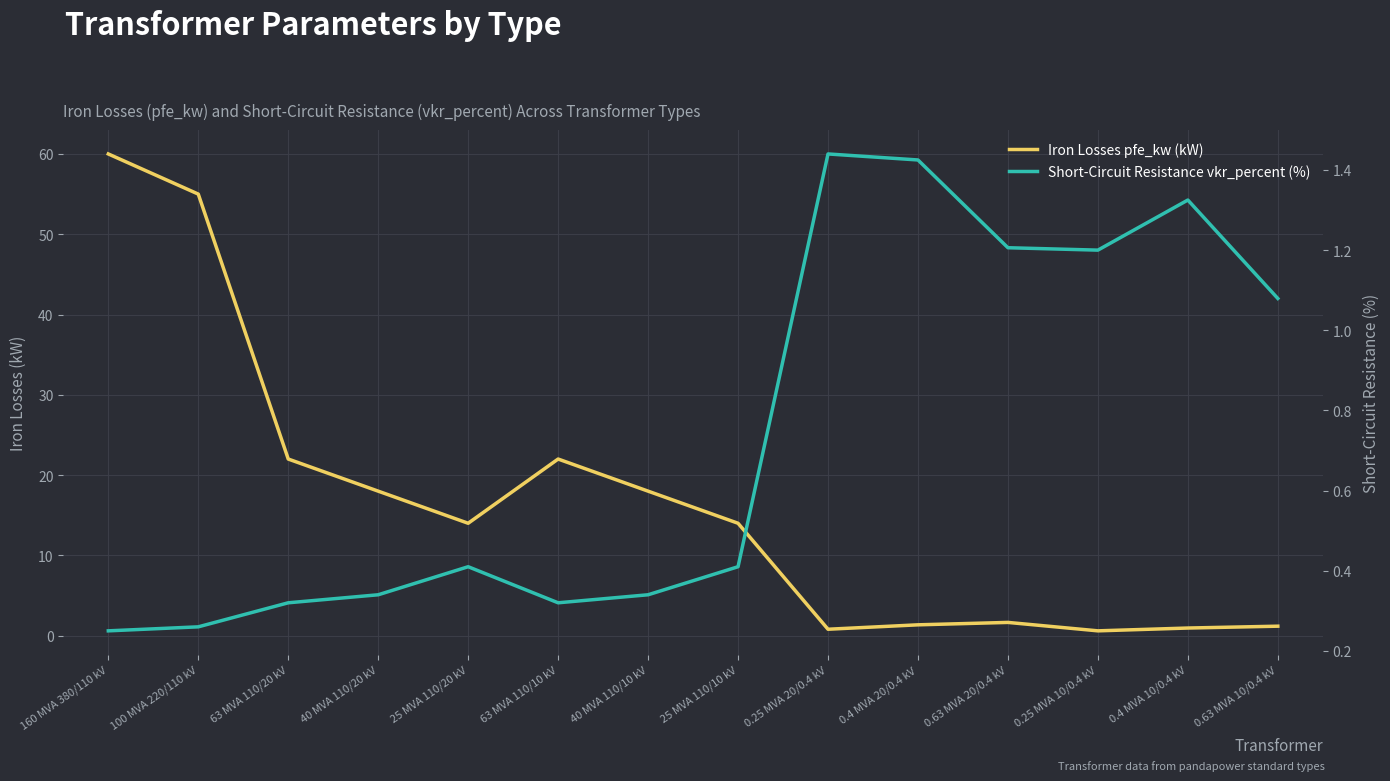

Reading right to left, list all the values displayed in this chart.

Iron Losses pfe_kw (kW): 1.2	0.9	0.6	1.6	1.4	0.8	14.0	18.0	22.0	14.0	18.0	22.0	55.0	60.0
Short-Circuit Resistance vkr_percent (%): 1.1	1.3	1.2	1.2	1.4	1.4	0.4	0.3	0.3	0.4	0.3	0.3	0.3	0.2